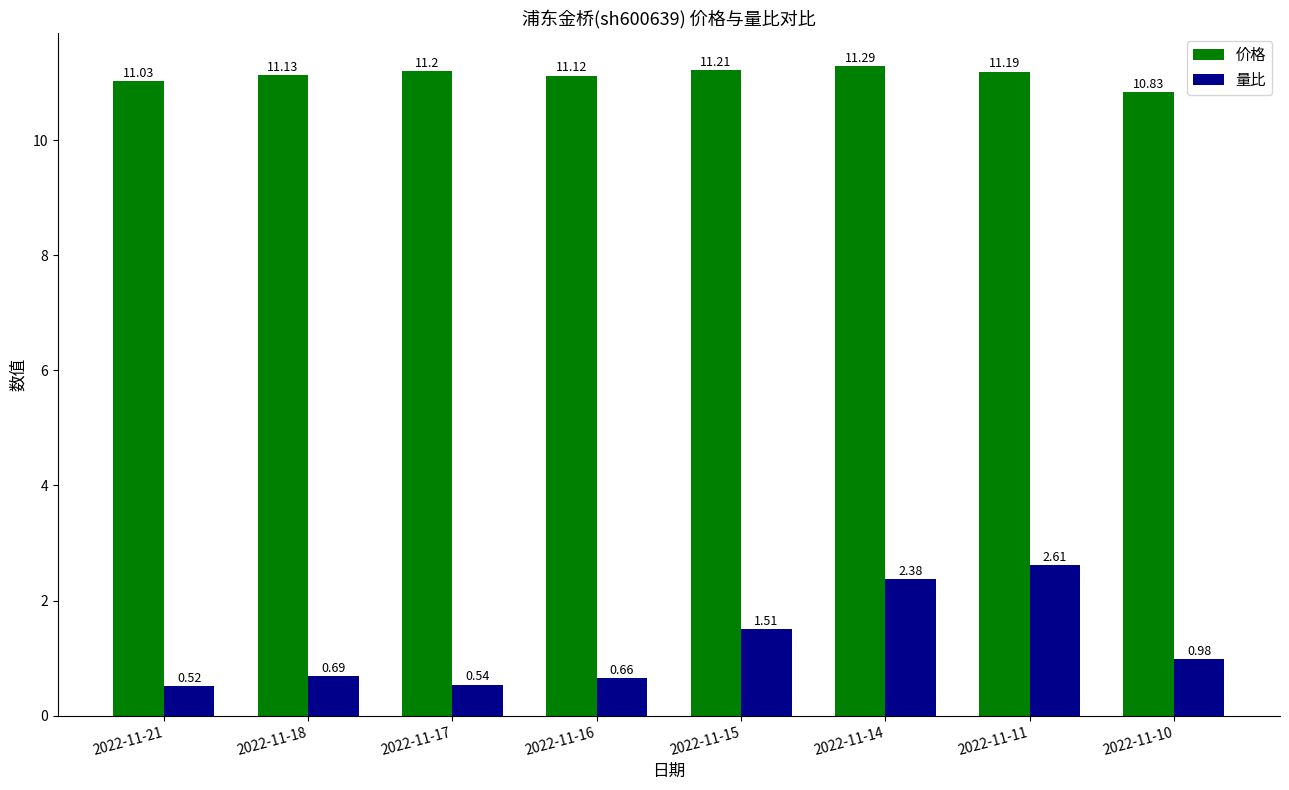

Which series changed the most between 2022-11-21 and 2022-11-10?

量比